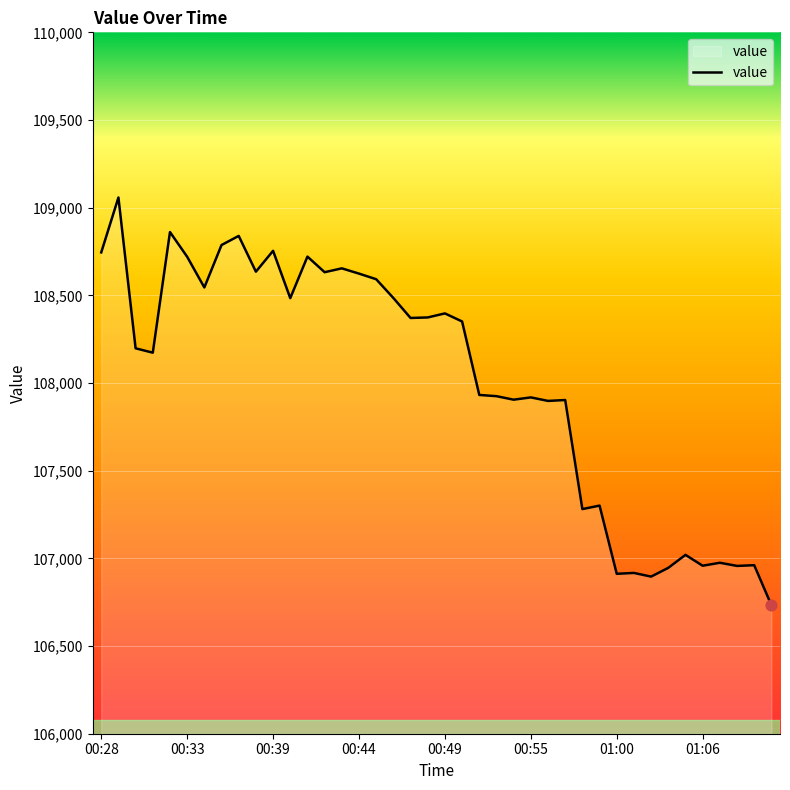

What is the greatest value displayed?

109058